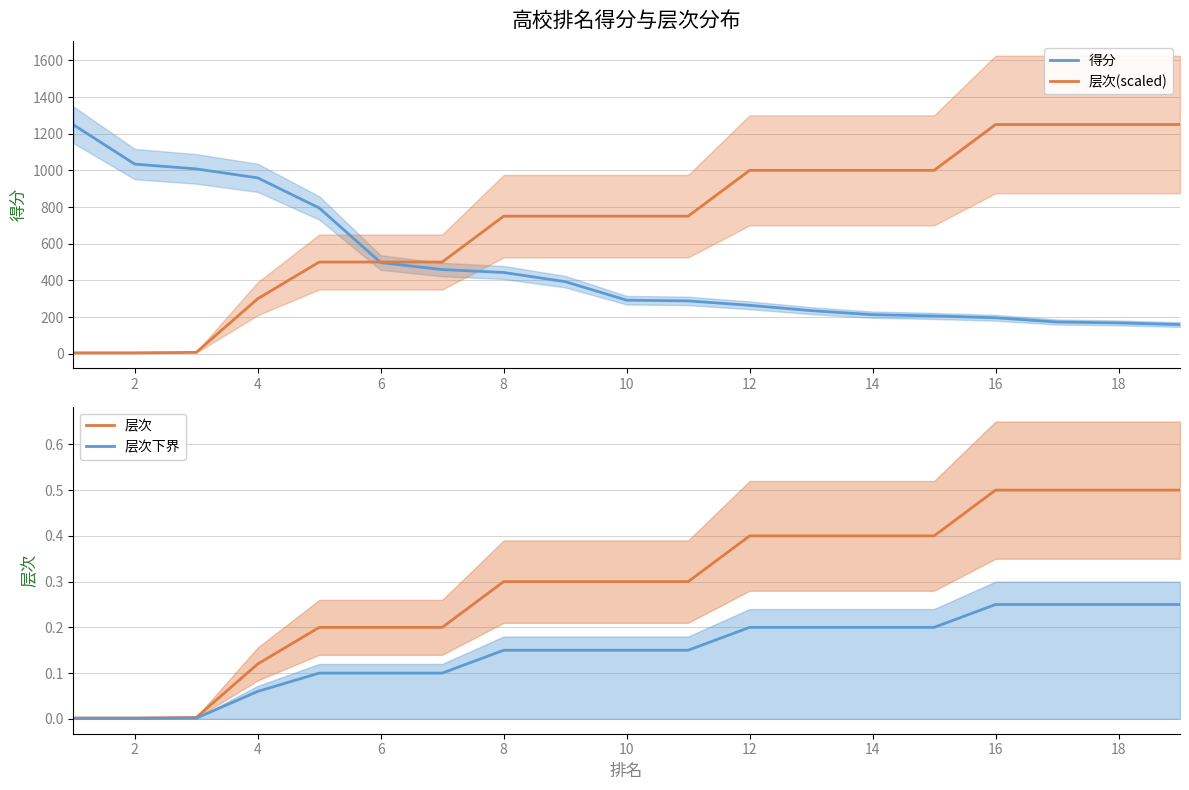

How many values in the 层次(scaled) series are below 750?

7